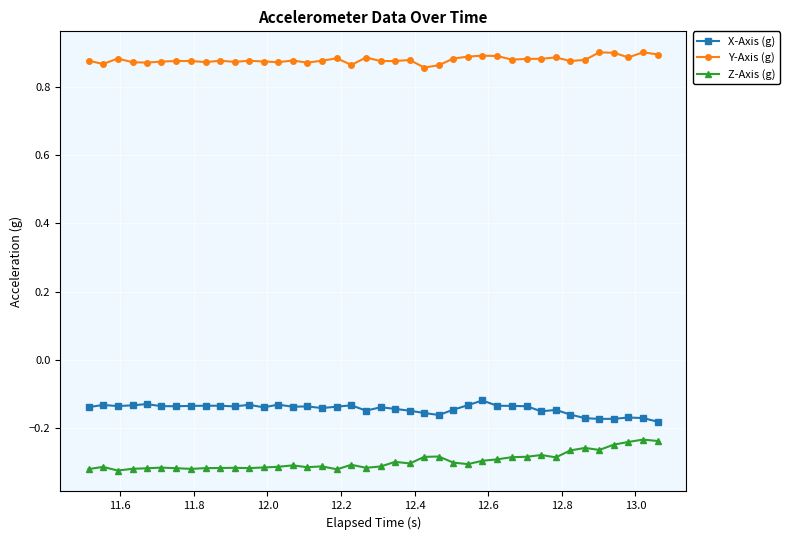

How many Y-Axis (g) values are between 0 and 1?

40